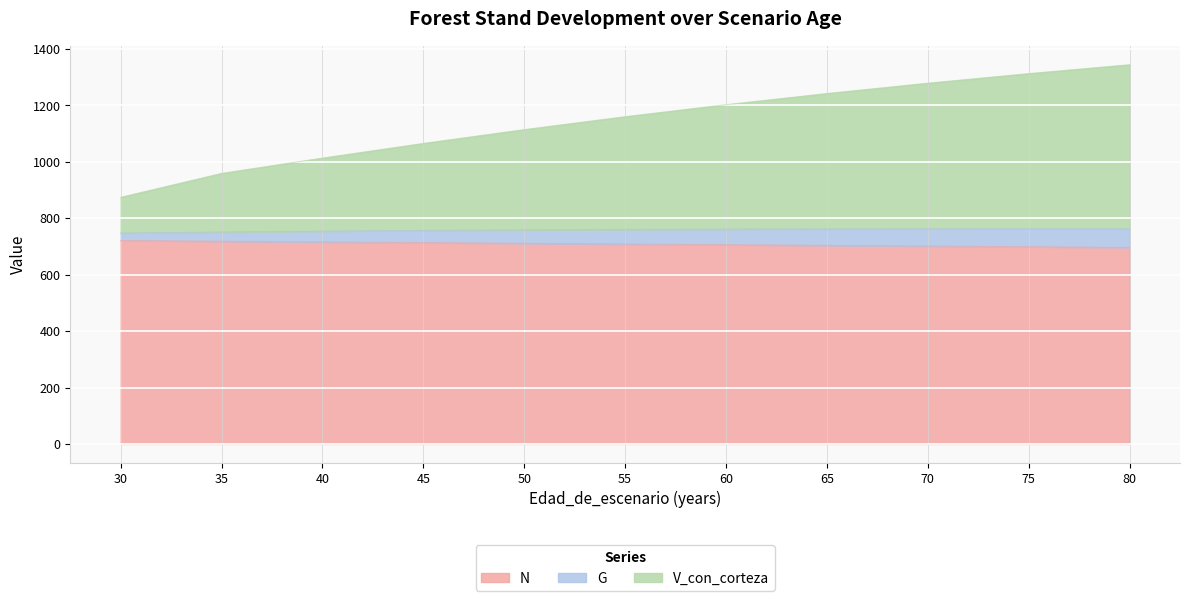

What is the minimum value for N?

696.6